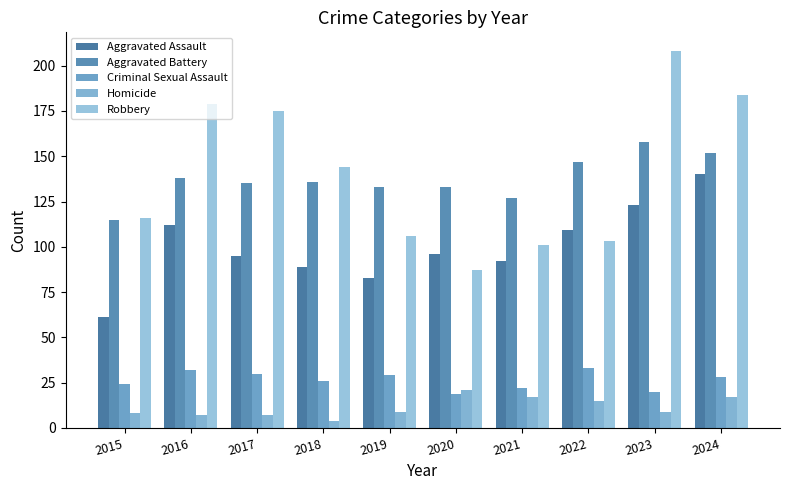

At which category is the sum across all series the highest?

2024